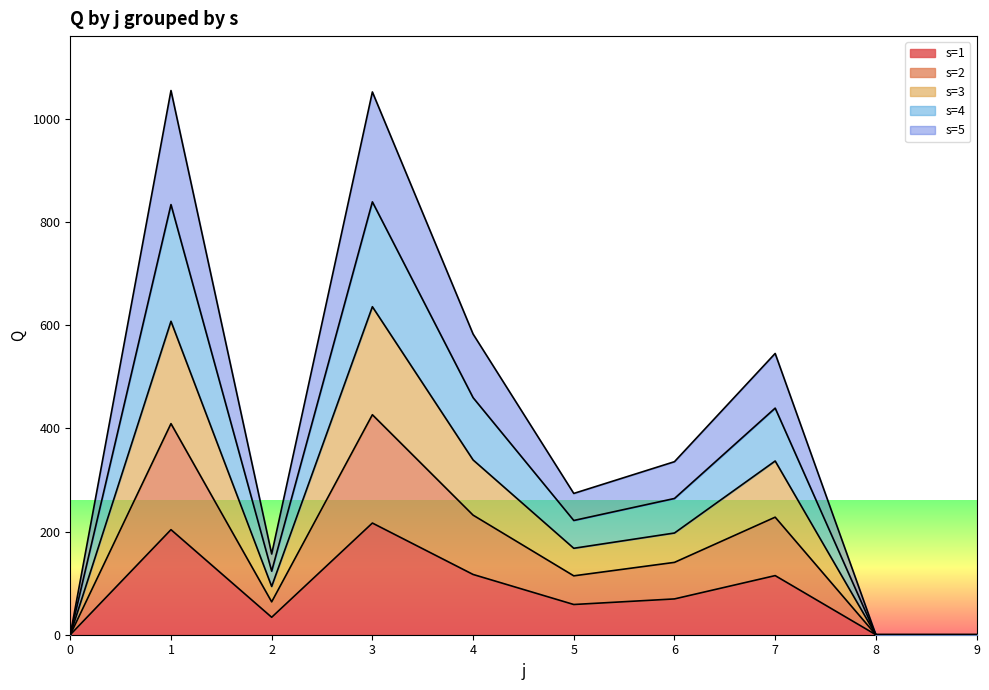

How many interior local valleys does the s=2 series have?

2